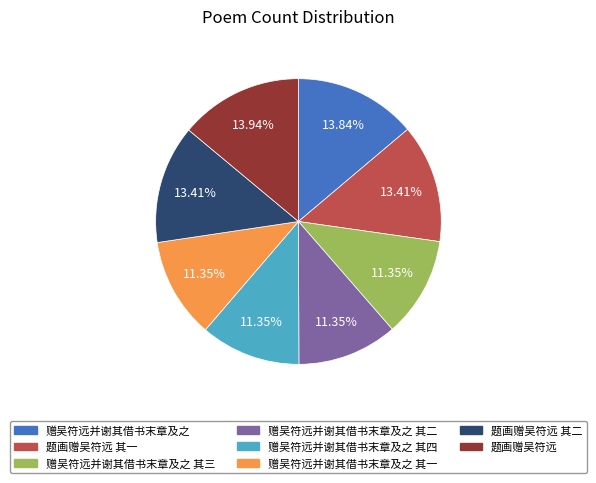

Is there a majority slice in this chart?

No